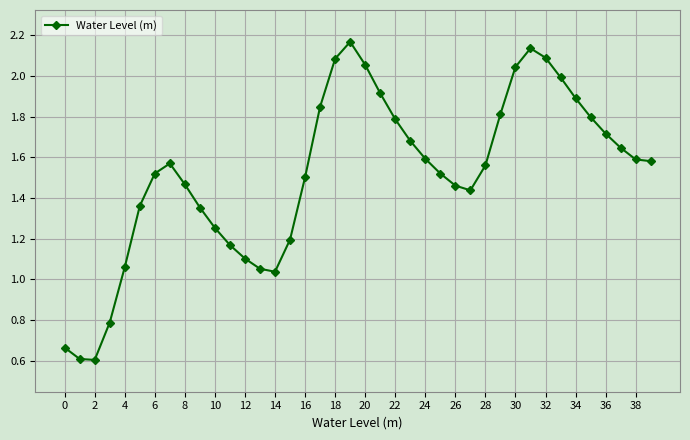

True or false: there are more than 1 points higher than both neighbors.

True